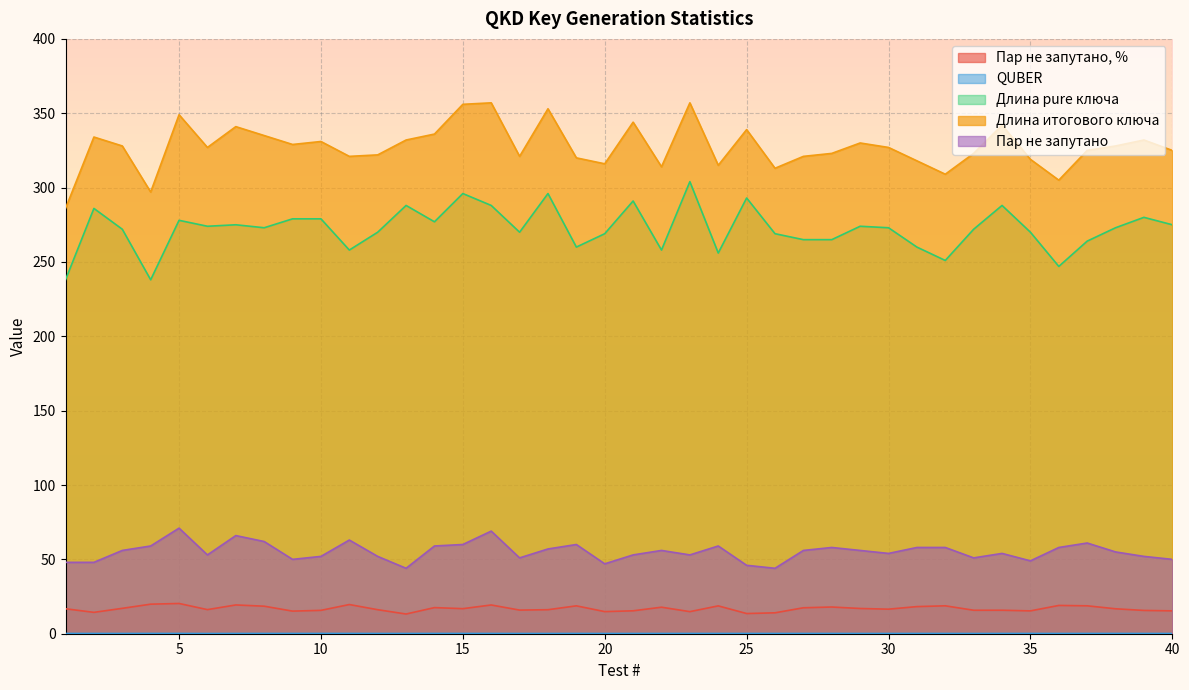

Between 39 and 35, which is larger?

39